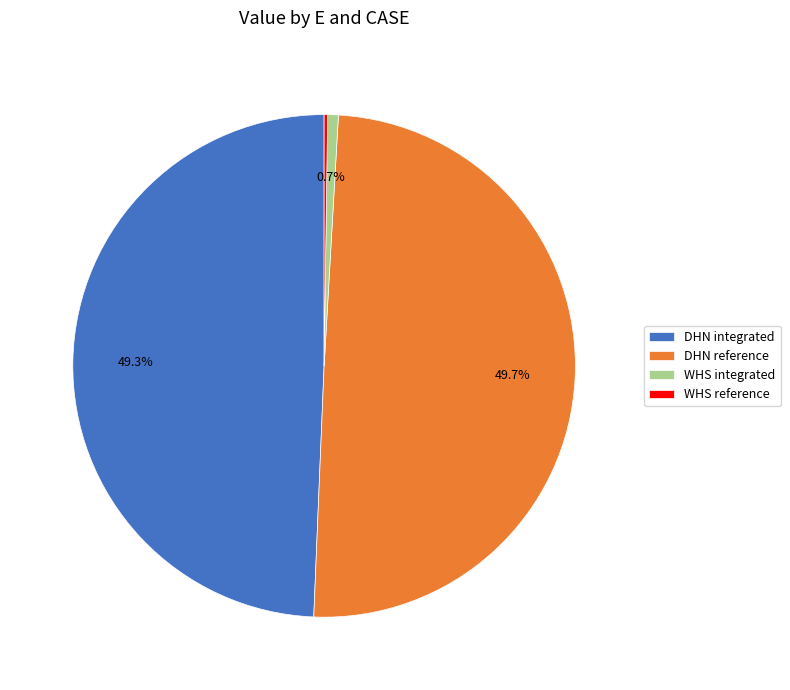

Does WHS integrated account for over 50% of the chart?

No